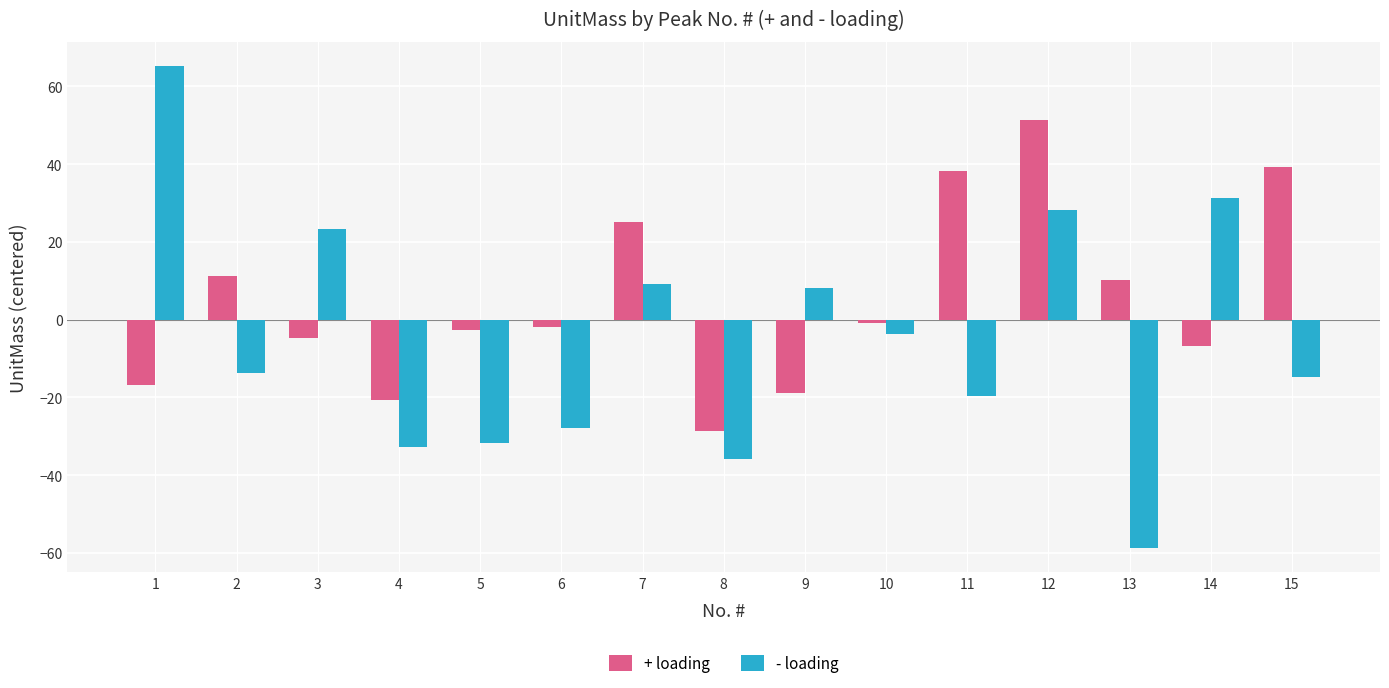

Is the value of + loading at 9 greater than the value of - loading at 3?

No